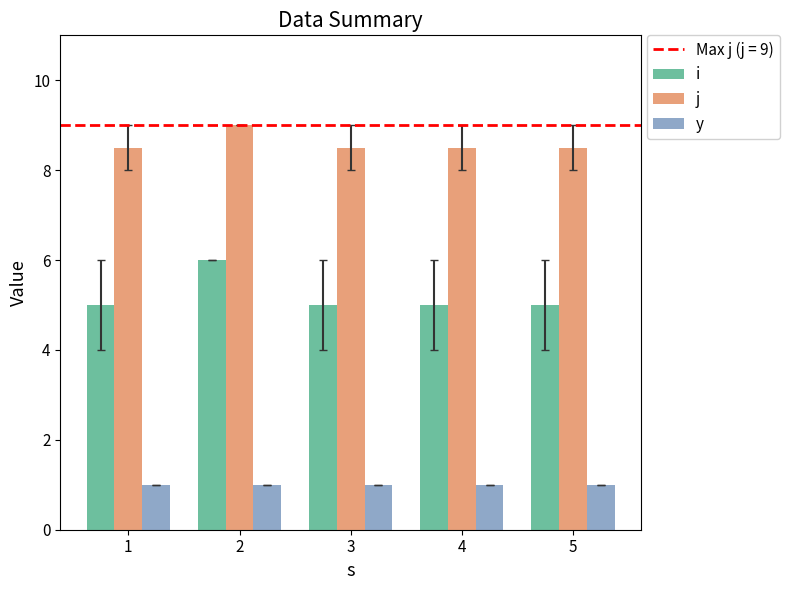

What is the sum of all j values?

43.0